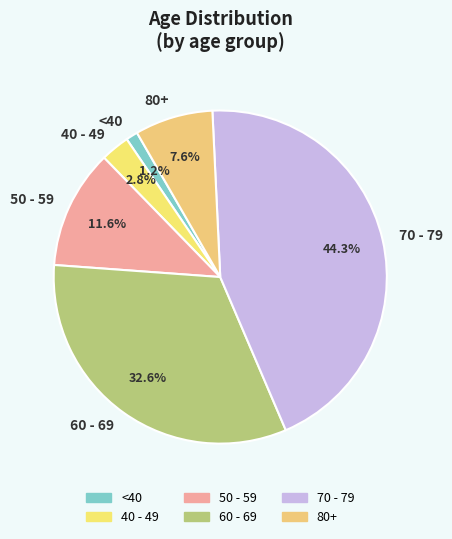

Rank the categories by value from highest to lowest.

70 - 79, 60 - 69, 50 - 59, 80+, 40 - 49, <40